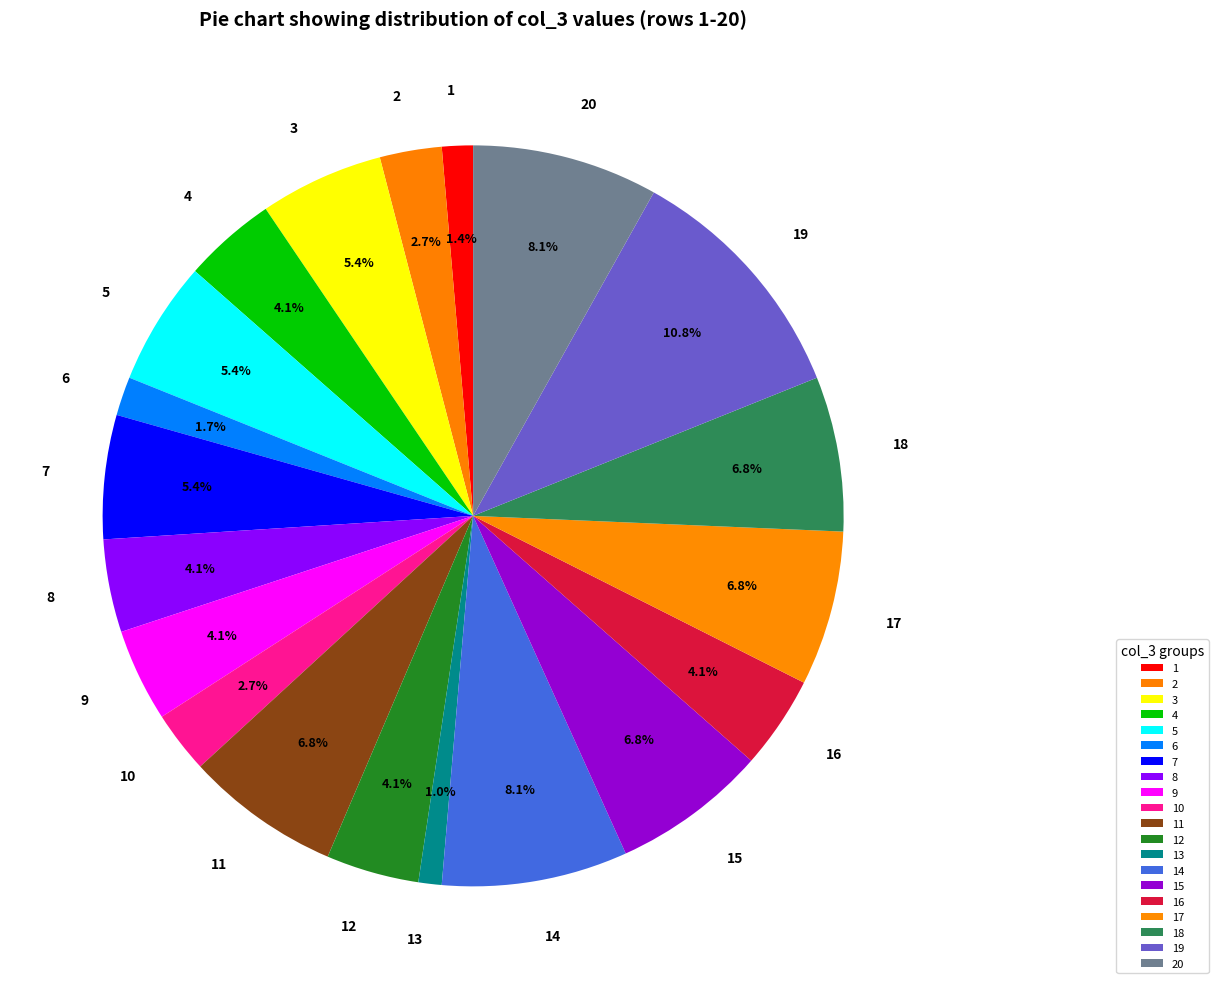

How many slices are in this pie chart?

20